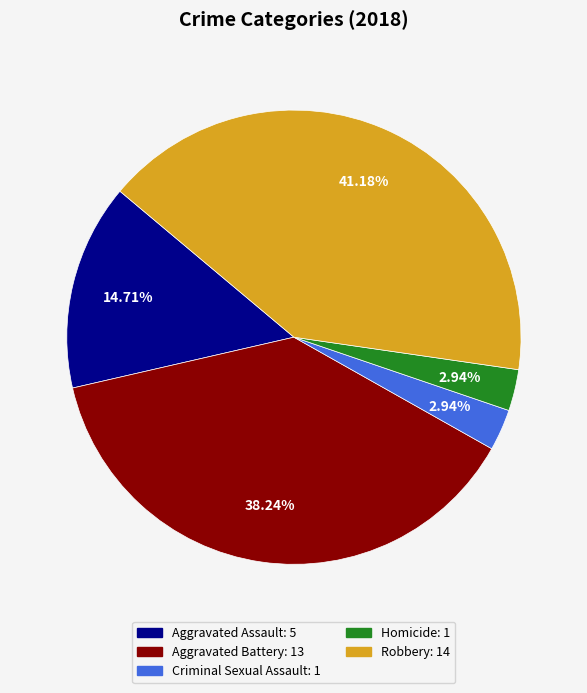

What is the largest slice in the pie chart?

Robbery